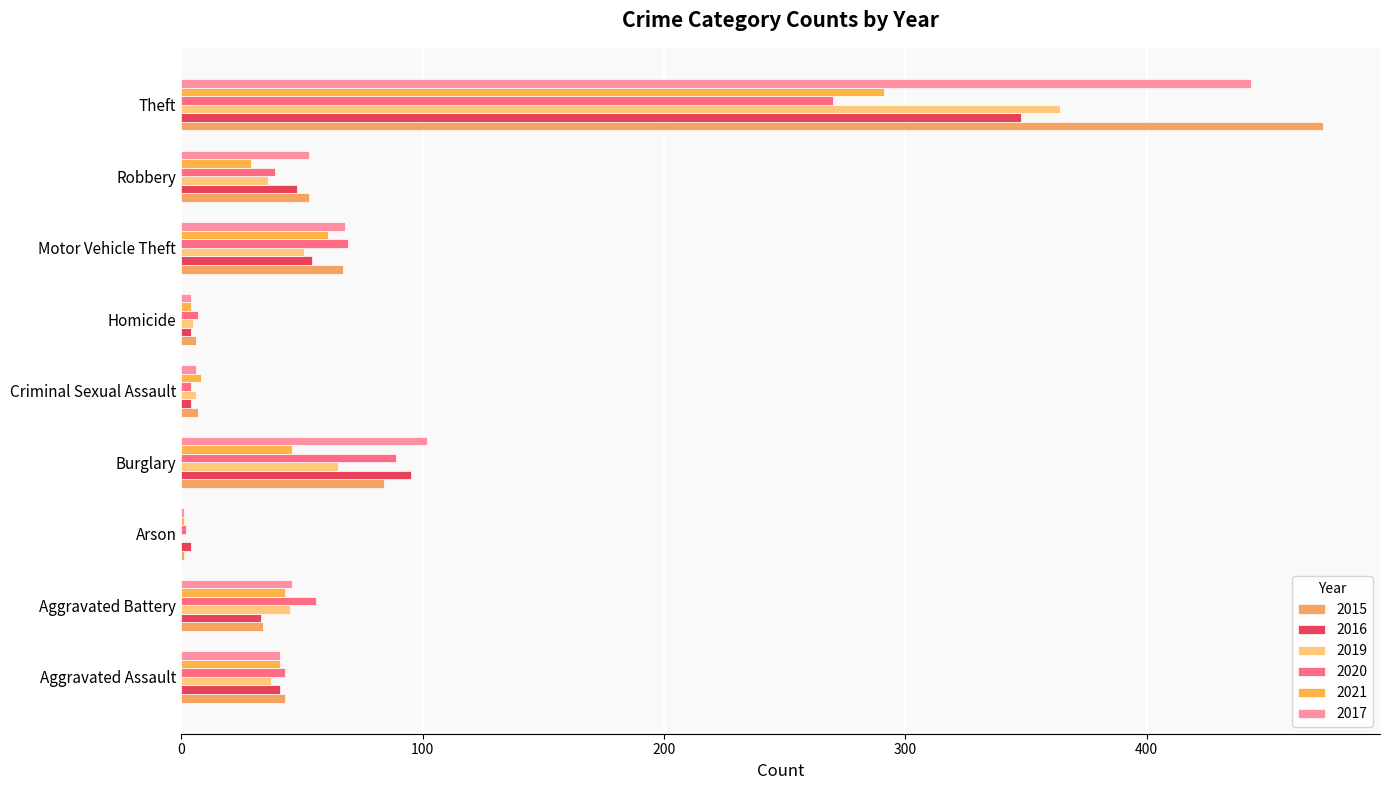

Count the number of categories in the chart.

9